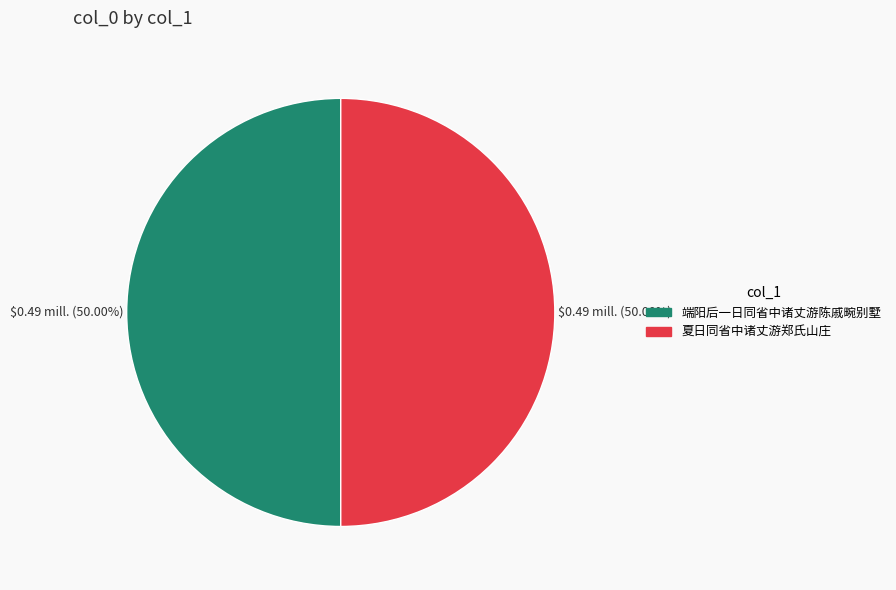

Approximately how many times larger is the value at 端阳后一日同省中诸丈游陈戚畹别墅 compared to 夏日同省中诸丈游郑氏山庄?

1.0